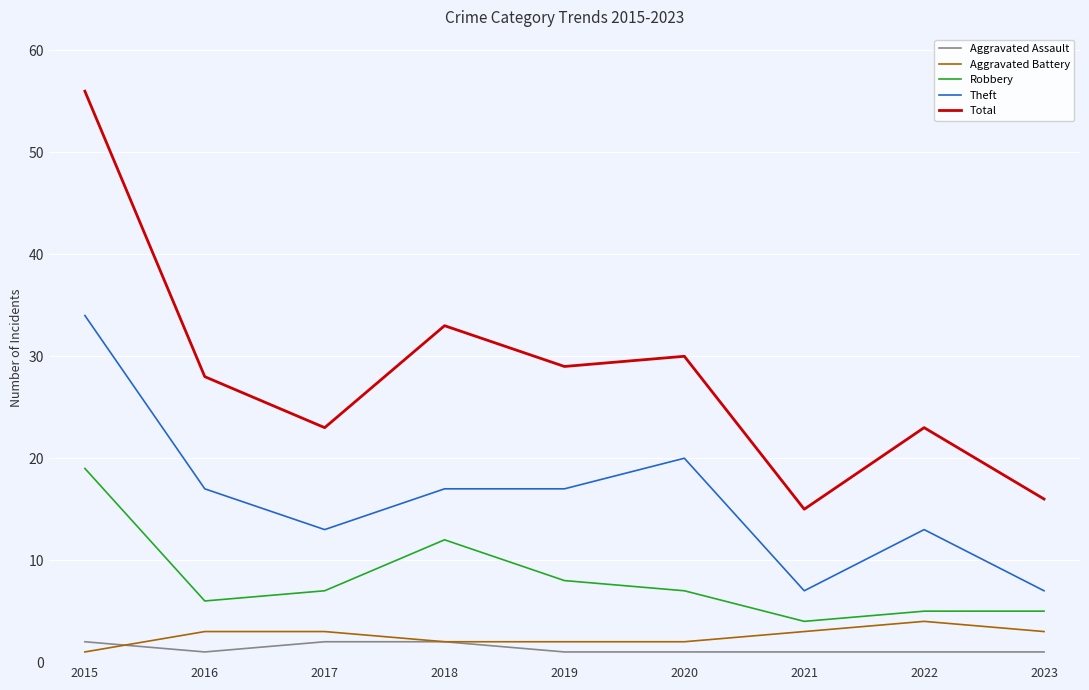

What value does the Aggravated Battery series have at 2018?

2